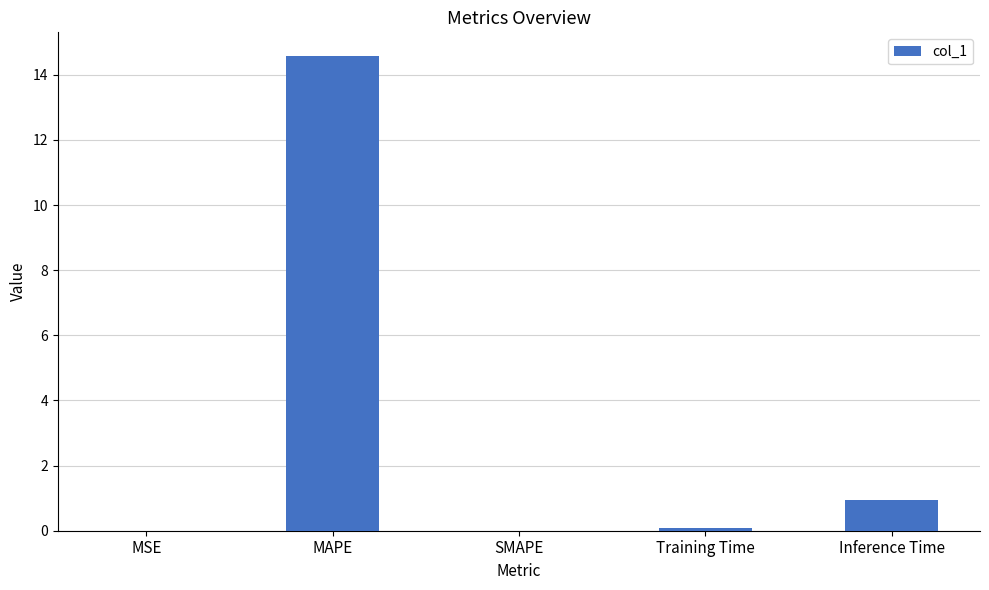

What is the maximum value shown in the chart?

14.6